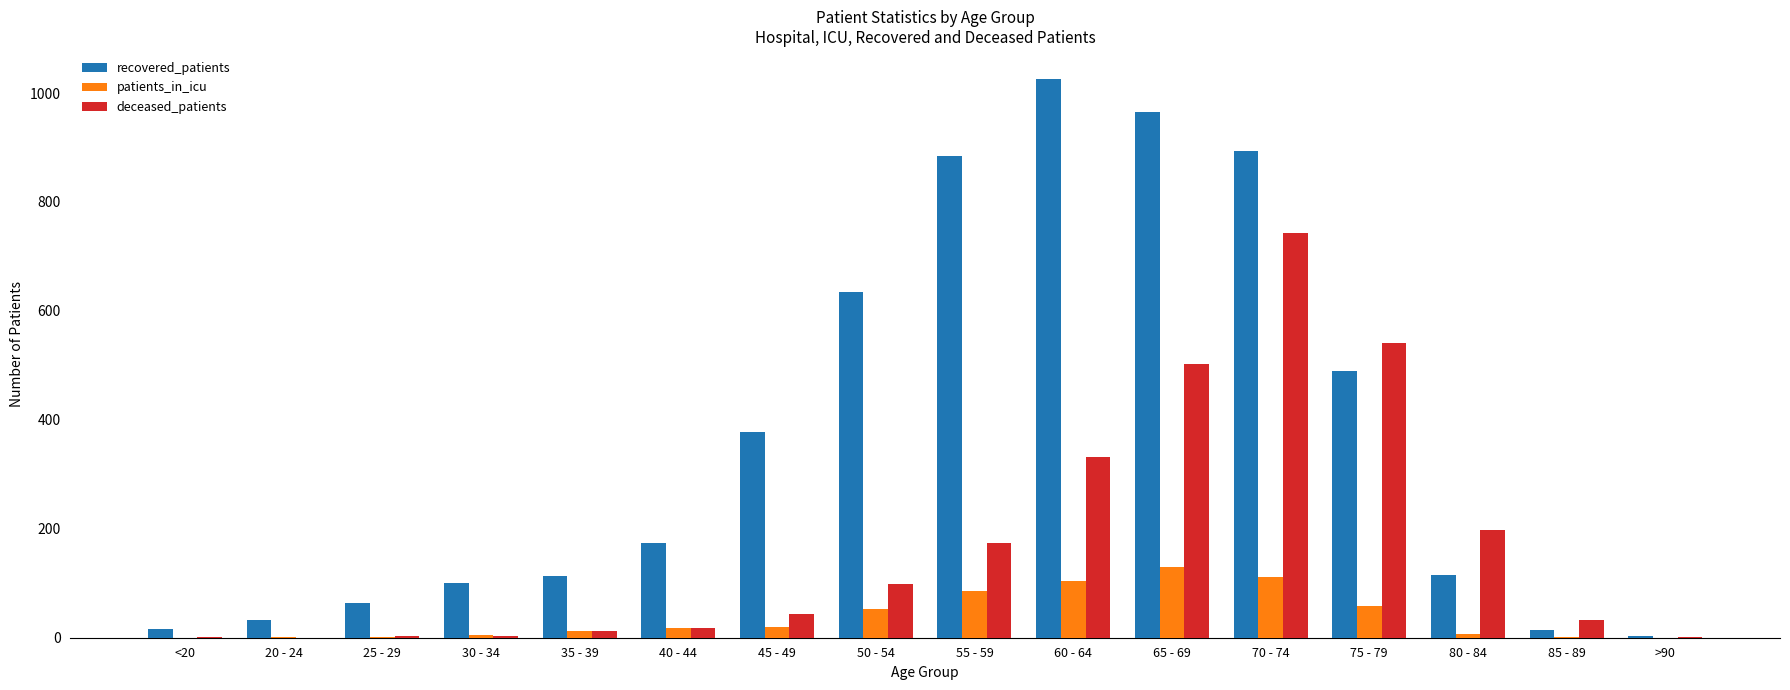

Which series changed the most between 40 - 44 and 60 - 64?

recovered_patients